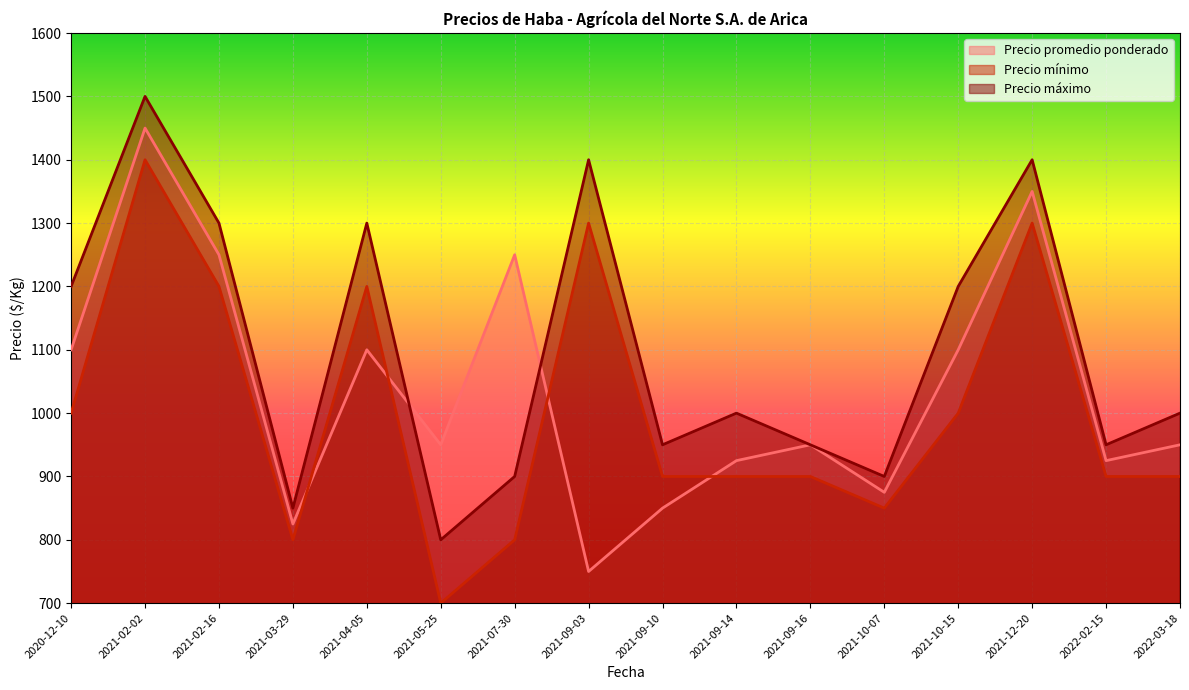

Is the value of Precio mínimo at 2021-09-14 greater than the value of Precio máximo at 2021-03-29?

Yes